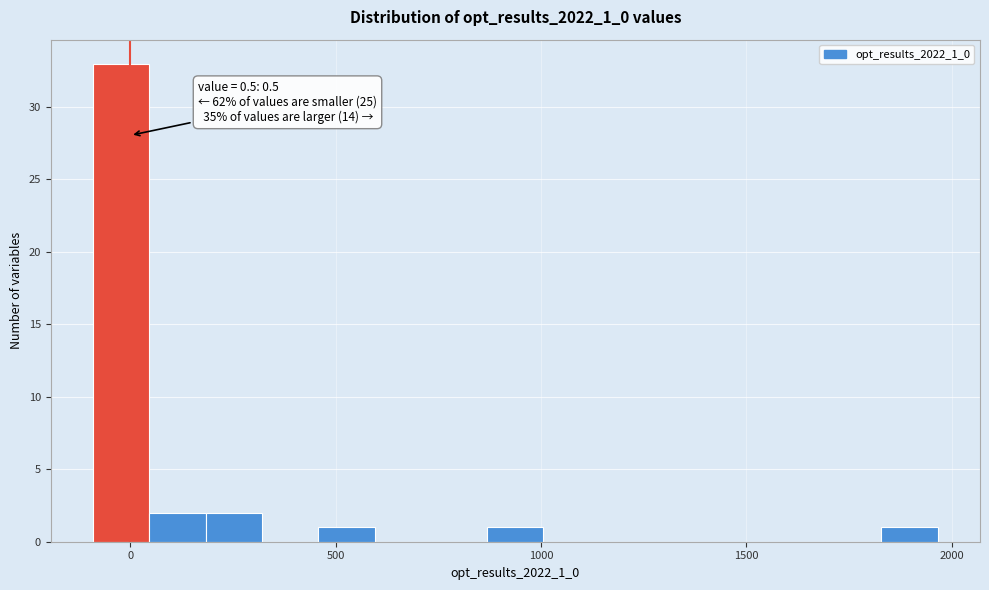

Read against the x-axis, roughly where is the centre of the tallest bar?

0